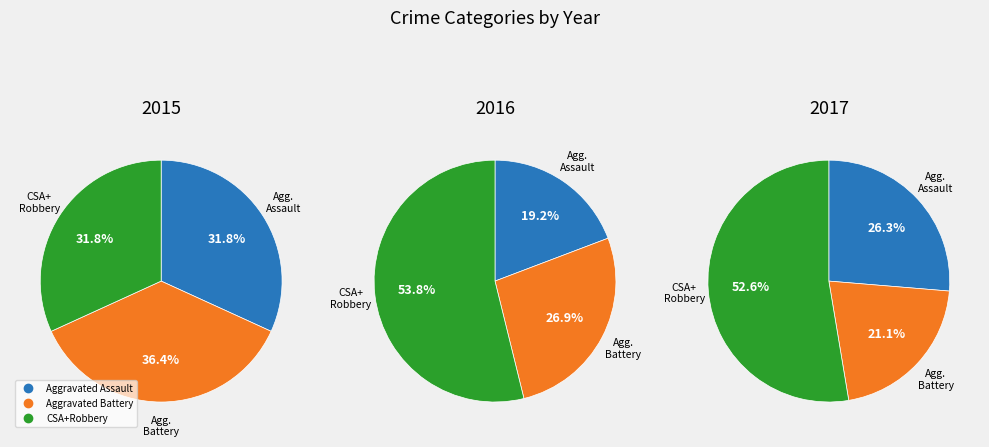

Between Robbery and Aggravated Battery, which is larger?

Aggravated Battery